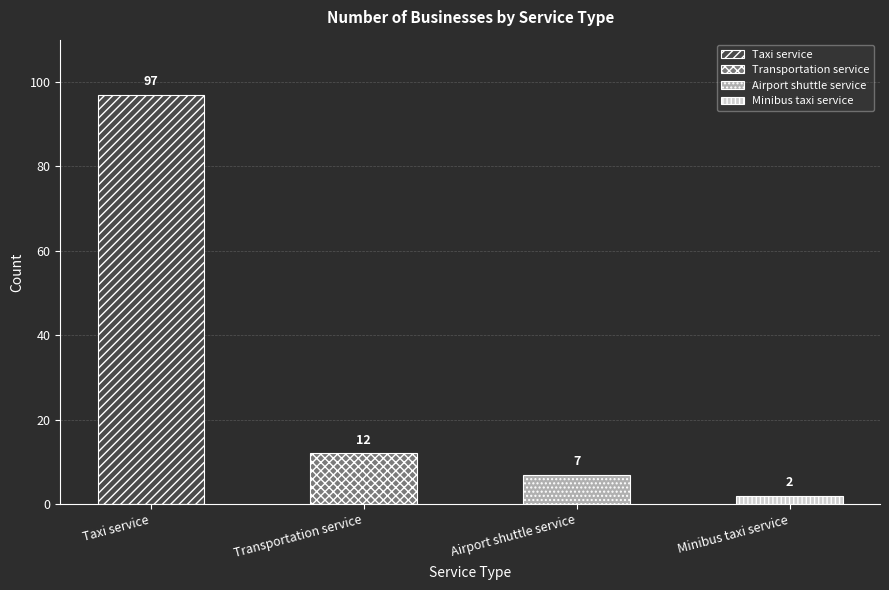

What is the label of the 3rd bar from the right?

Transportation service